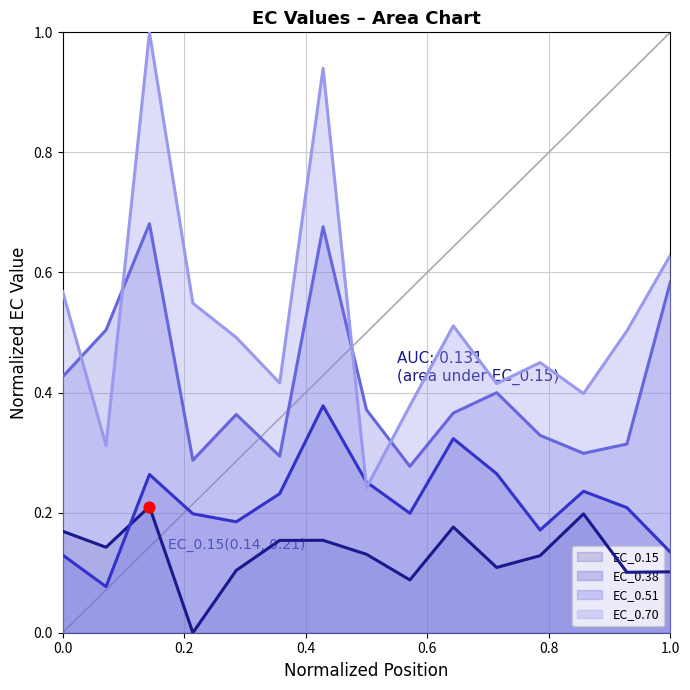

What are all the series names shown in the legend?

EC_0.15, EC_0.38, EC_0.51, EC_0.70